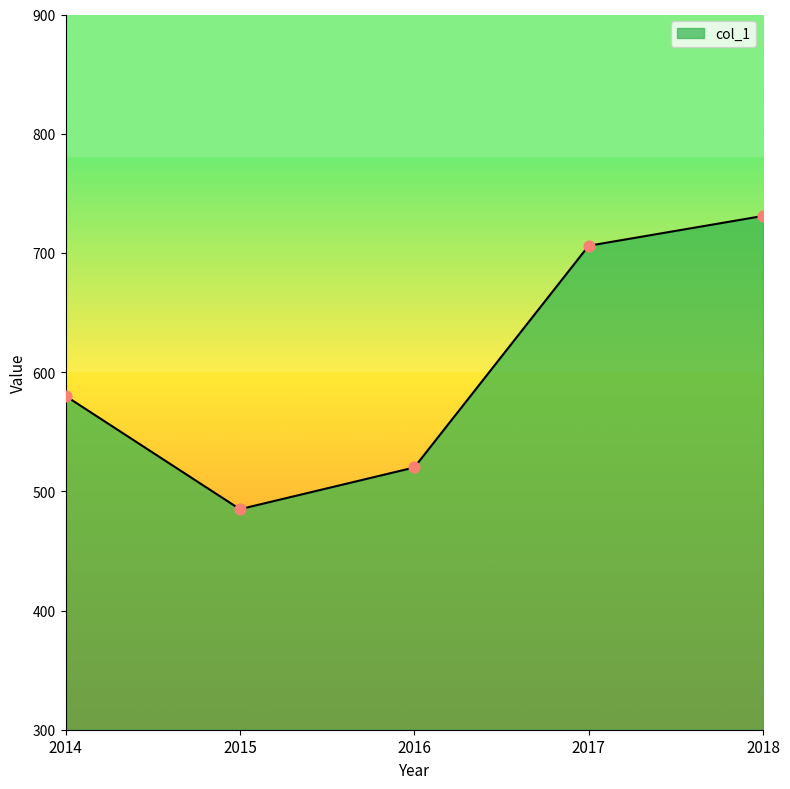

What is the ratio of the value at 2014 to the value at 2018?

0.8